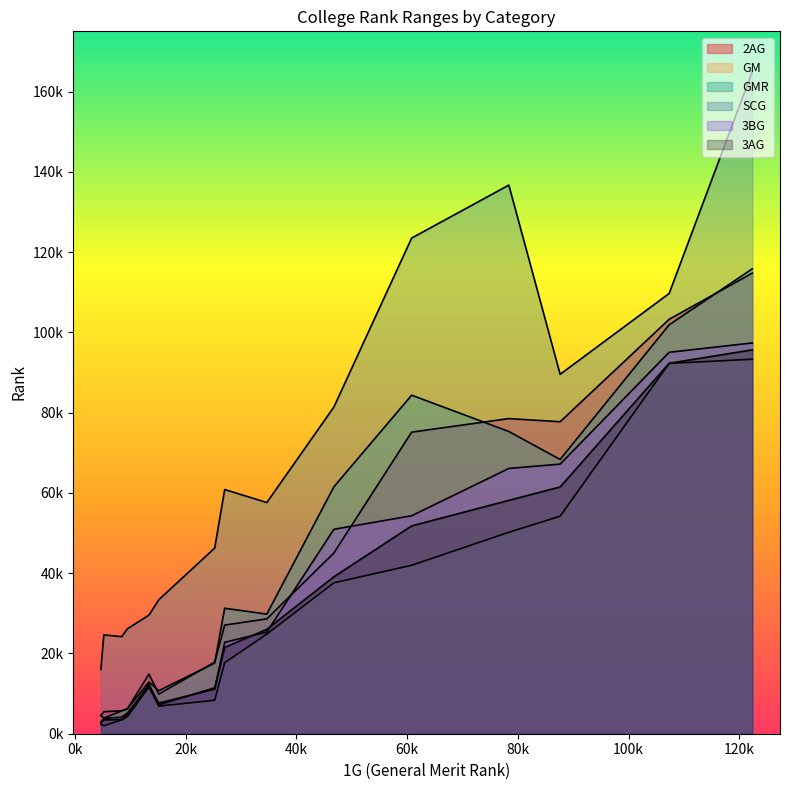

Which category has the highest value in the GMR series?

122355